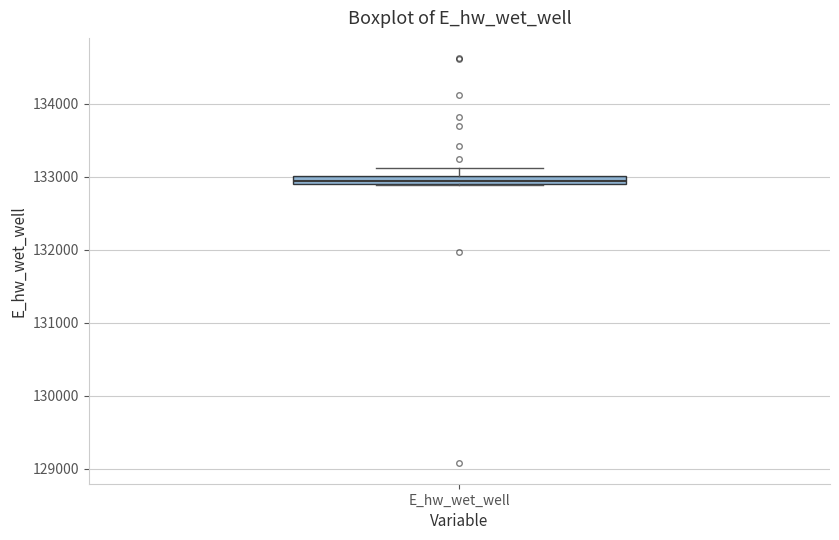

Where does the upper whisker of the box for E_hw_wet_well end on the y-axis? The values are not printed on the chart, so give them approximately, as read against the axis.

133100